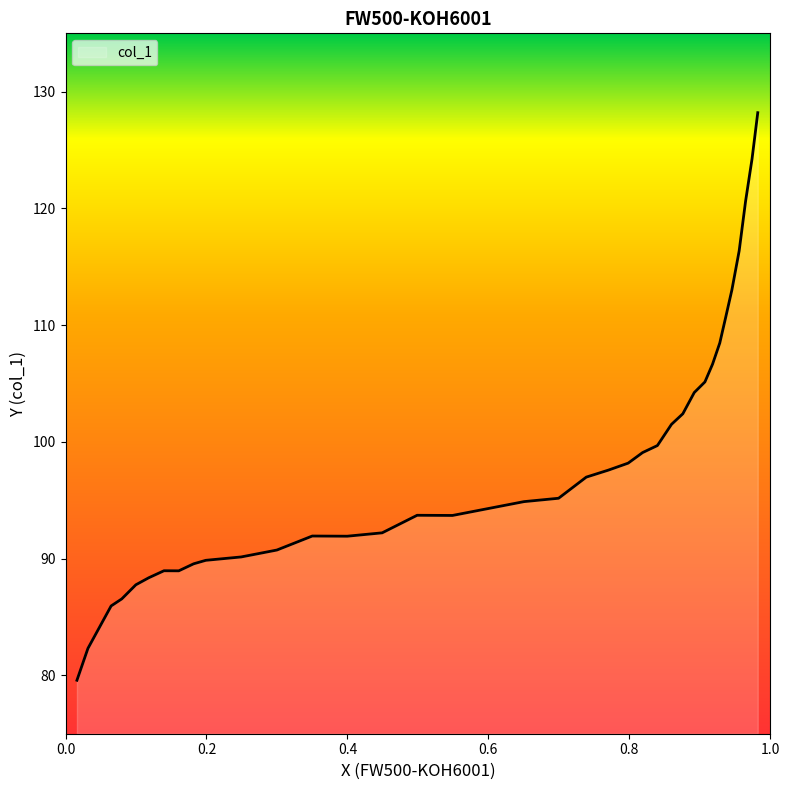

What is the smallest value displayed?

79.6